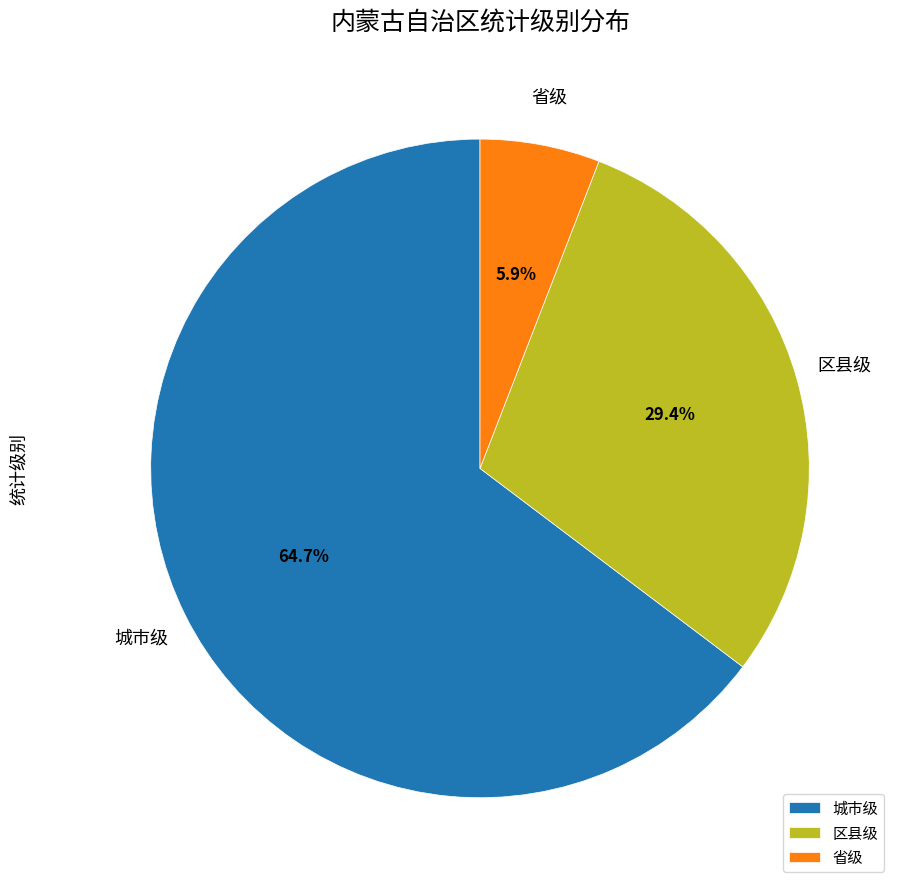

To the nearest percent, what is the combined percentage of 区县级 and 省级?

35%